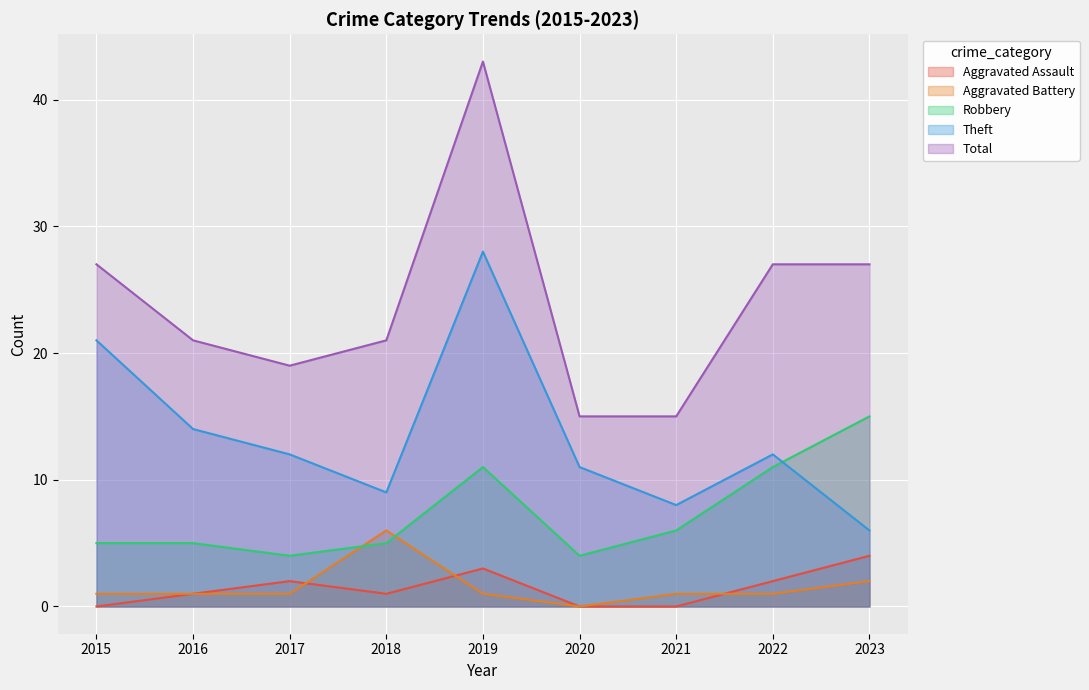

At 2021, list the series in order from smallest to largest.

Aggravated Assault, Aggravated Battery, Robbery, Theft, Total